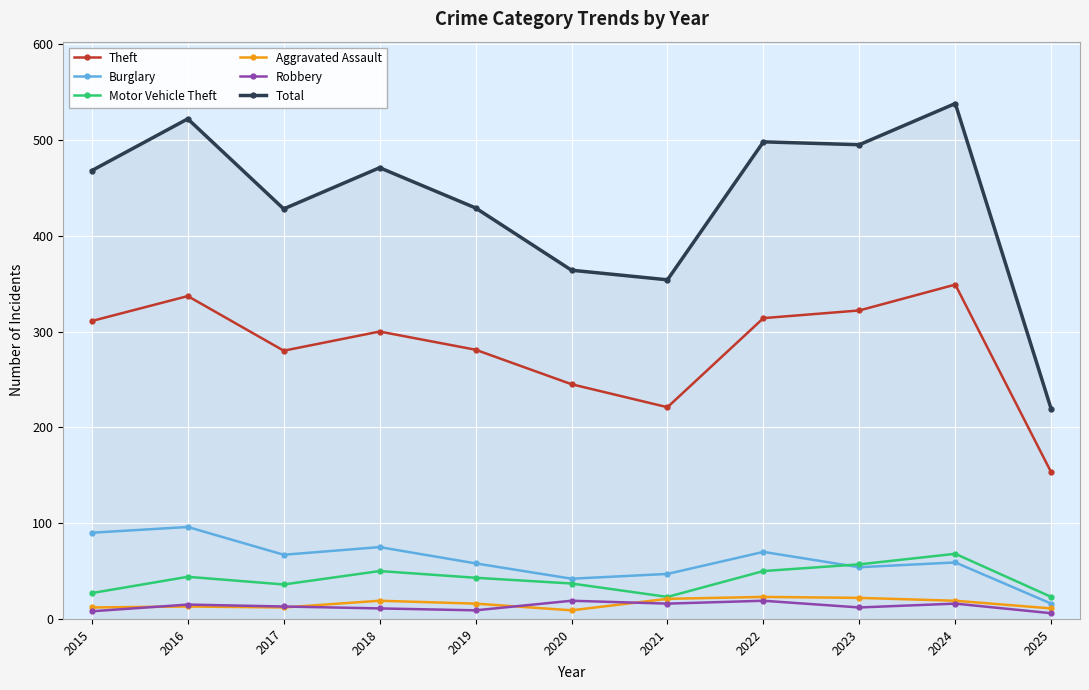

Which series has the largest total across all categories?

Total